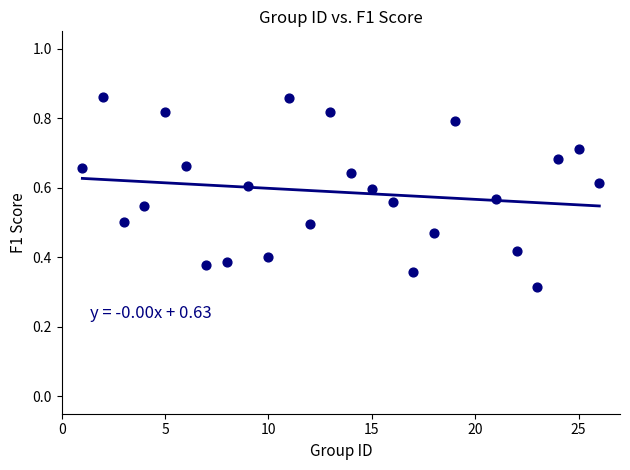

What is the range of X values (max minus min)?

25.0